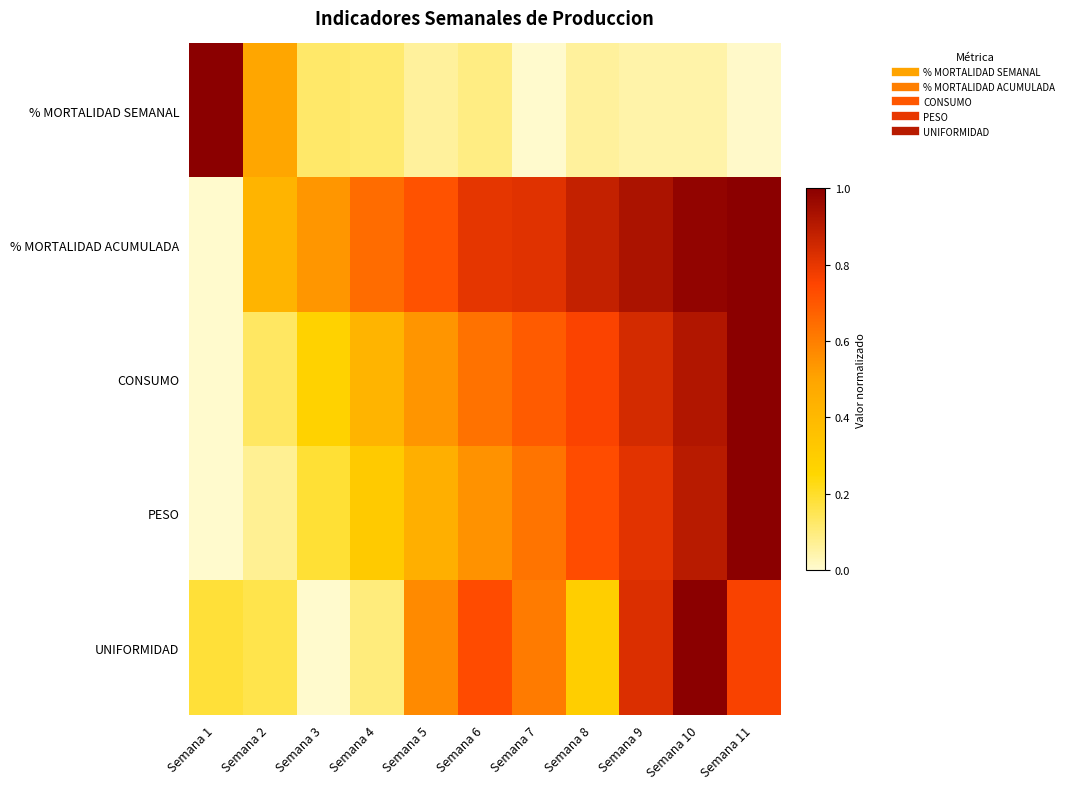

What is the maximum value shown in the chart?

1.0